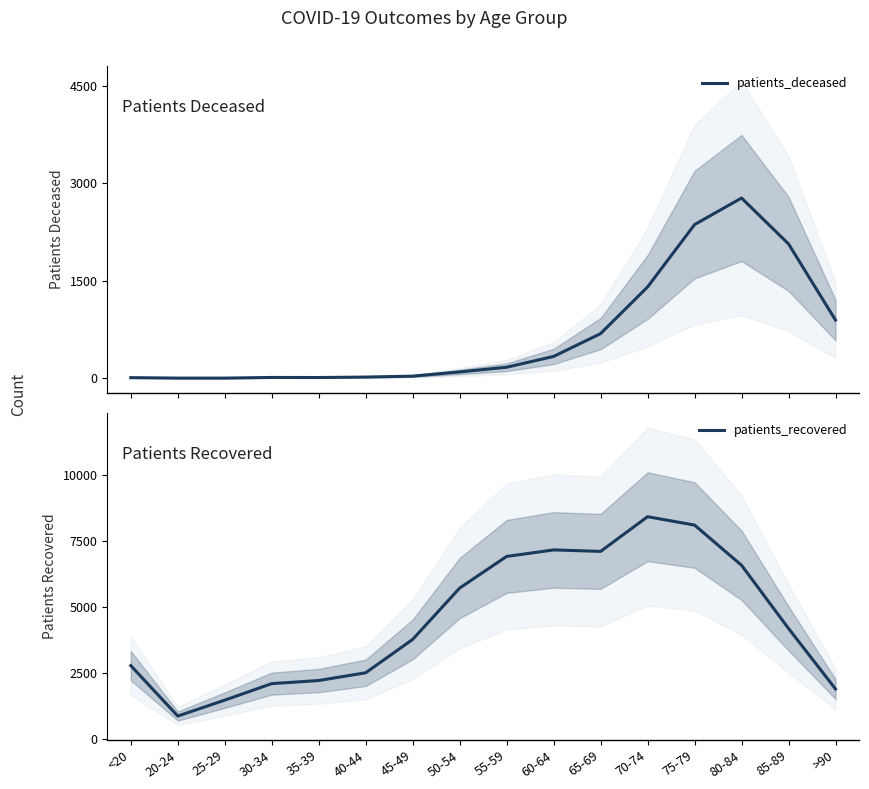

Which series has the widest spread of values?

patients_recovered